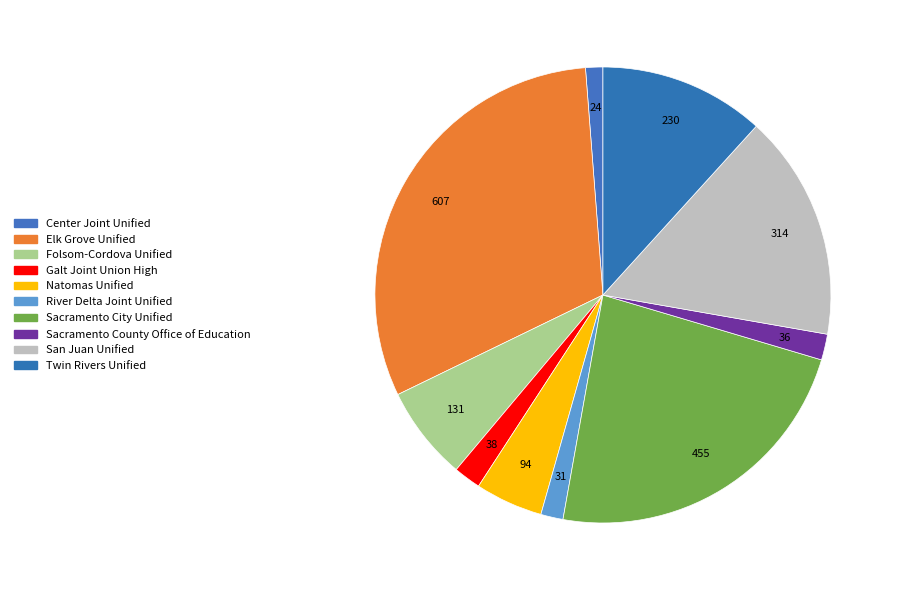

True or false: Sacramento County Office of Education accounts for 2% of the total.

True